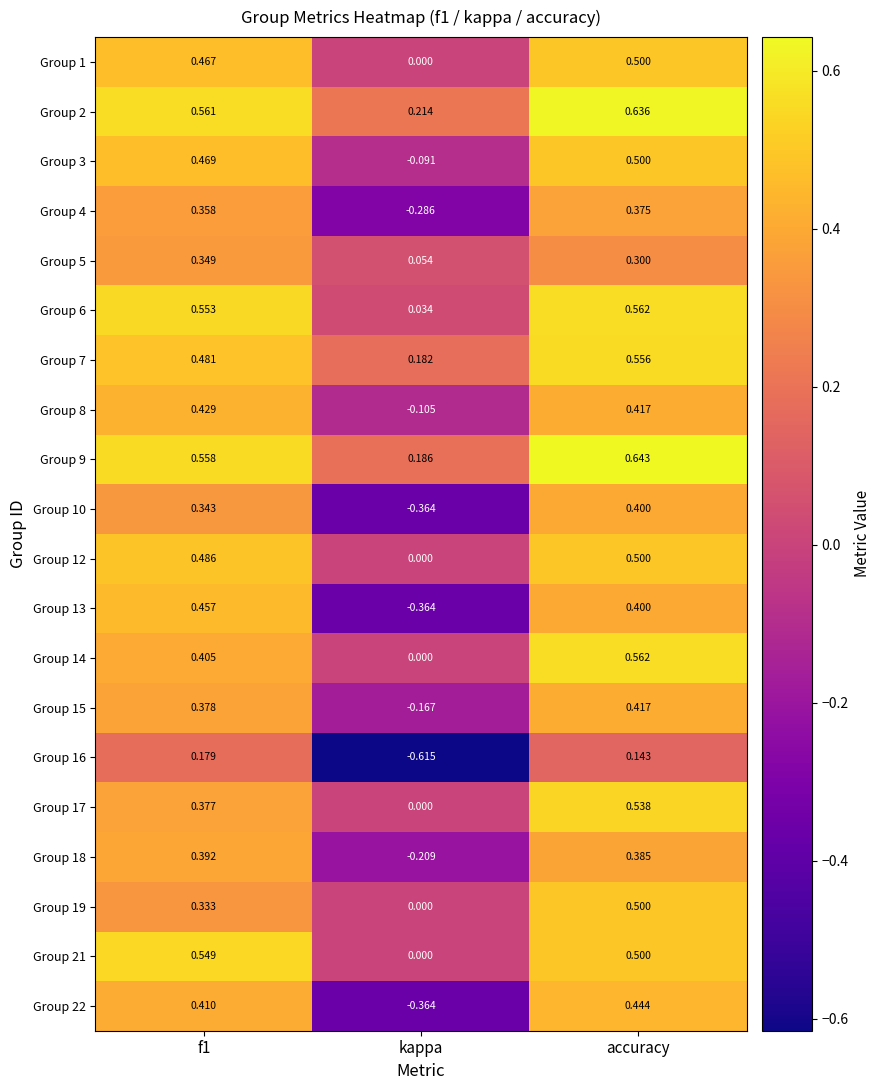

Which category has the highest value across all series?

accuracy